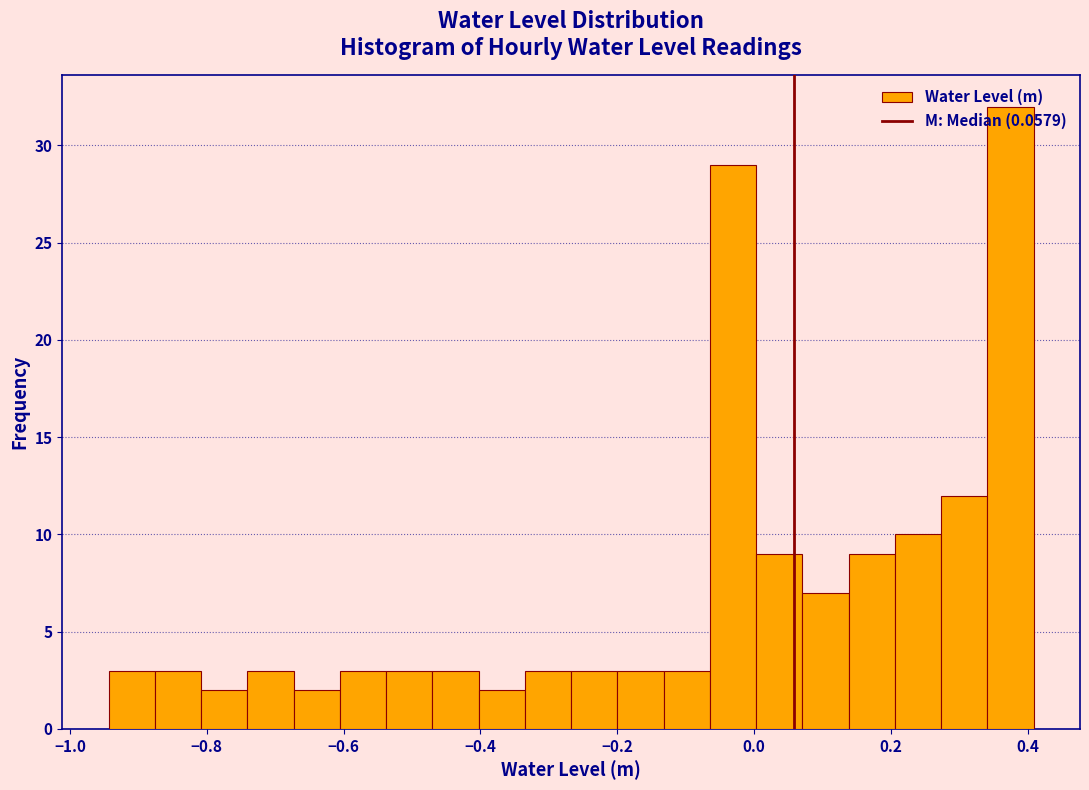

Read against the x-axis, roughly where is the centre of the tallest bar?

0.38